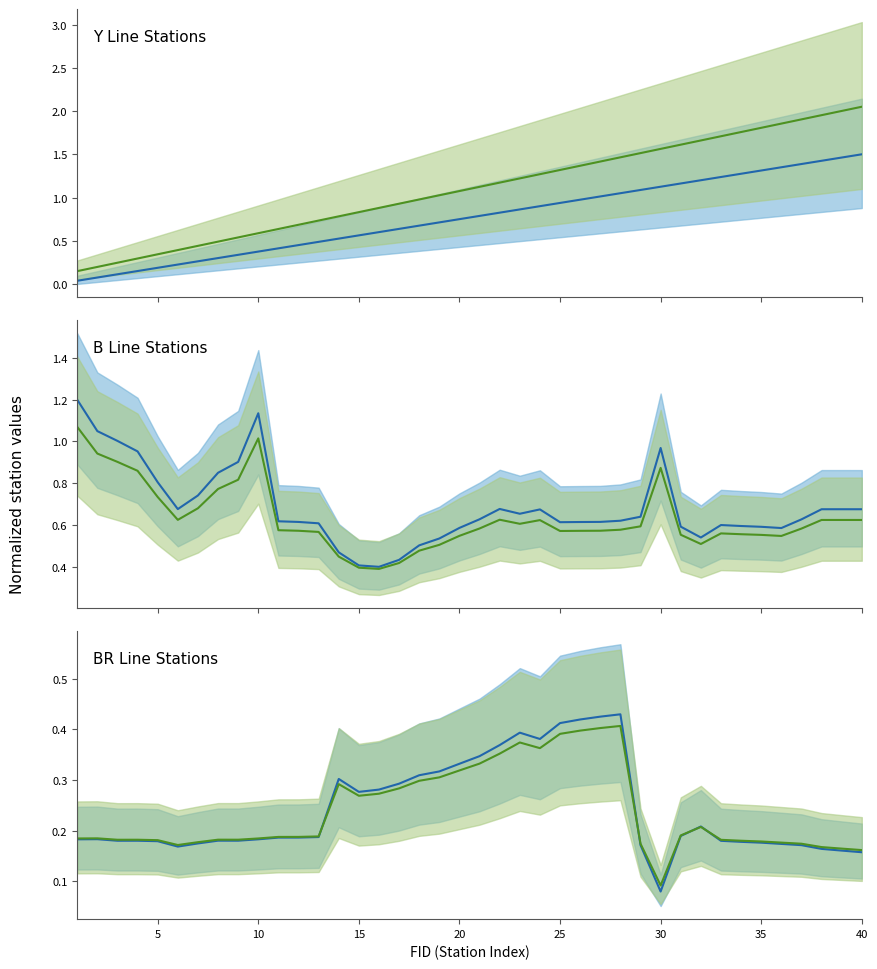

What is the smallest value displayed?

0.1